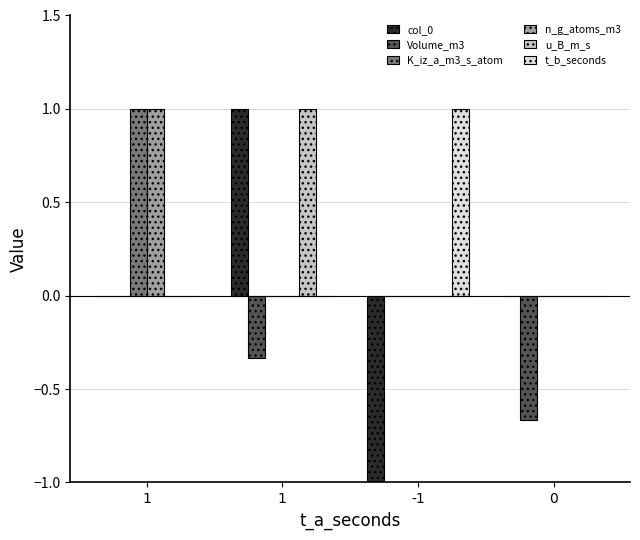

Count the number of categories in the chart.

4